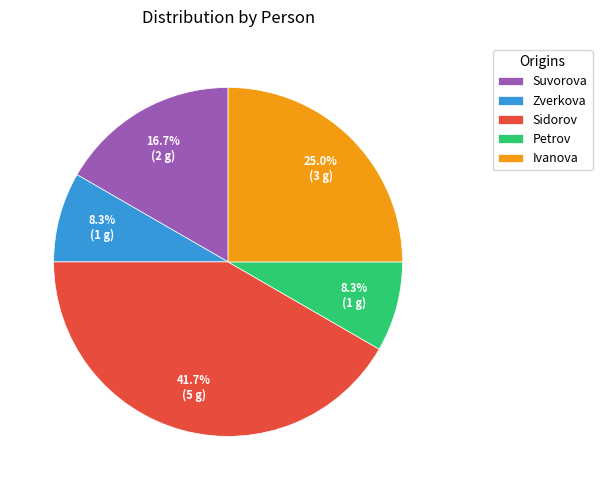

Count the number of slices in the pie.

5